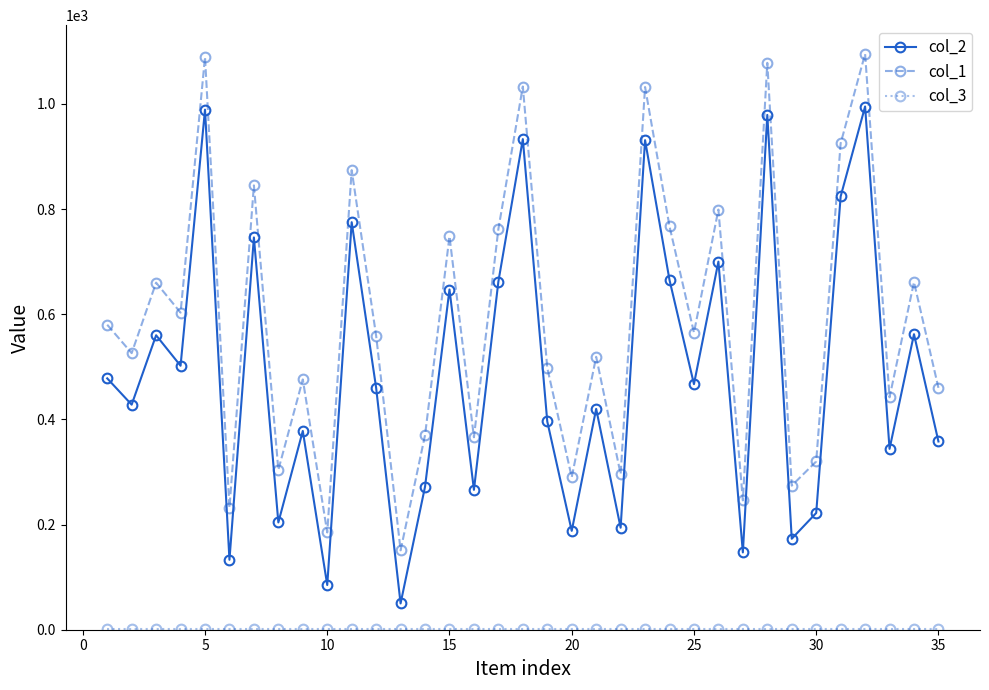

Does the chart display data point markers on the line(s)?

Yes